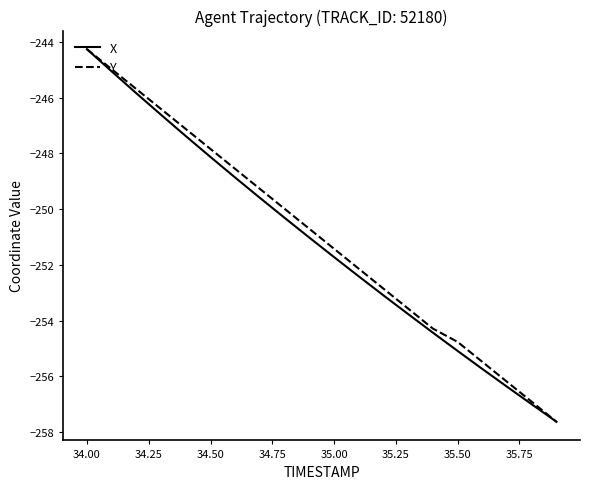

What is the sum of all X values?

-5024.4